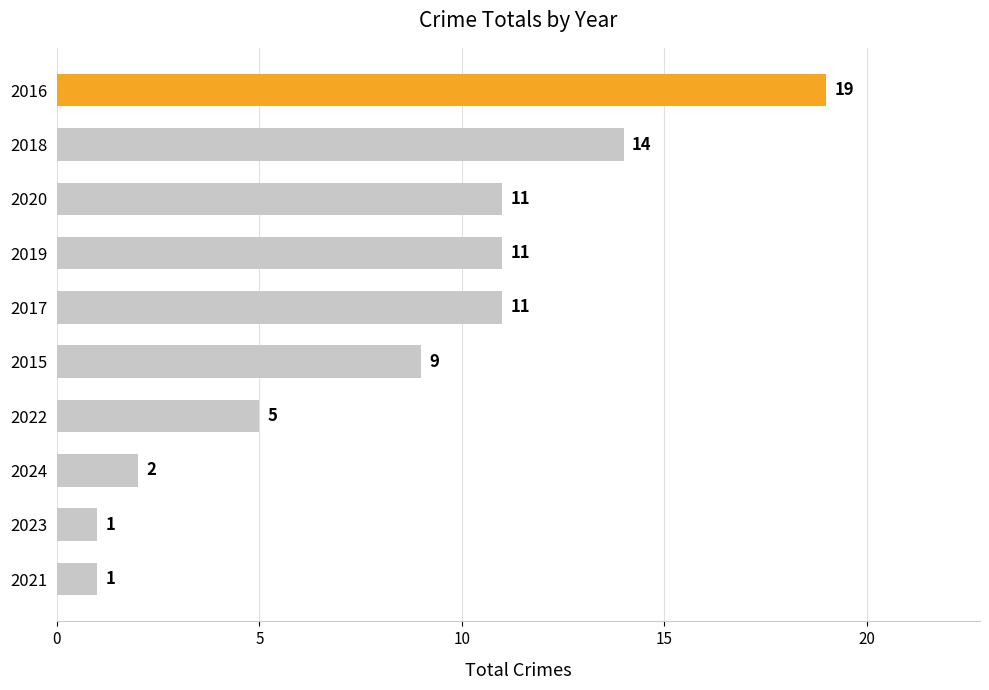

What is the difference between the maximum and minimum values?

18